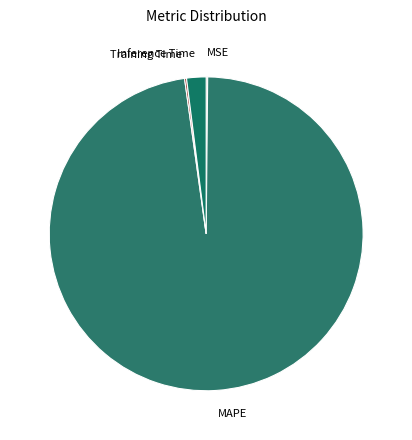

Is it true that Inference Time is 8% of the pie?

False